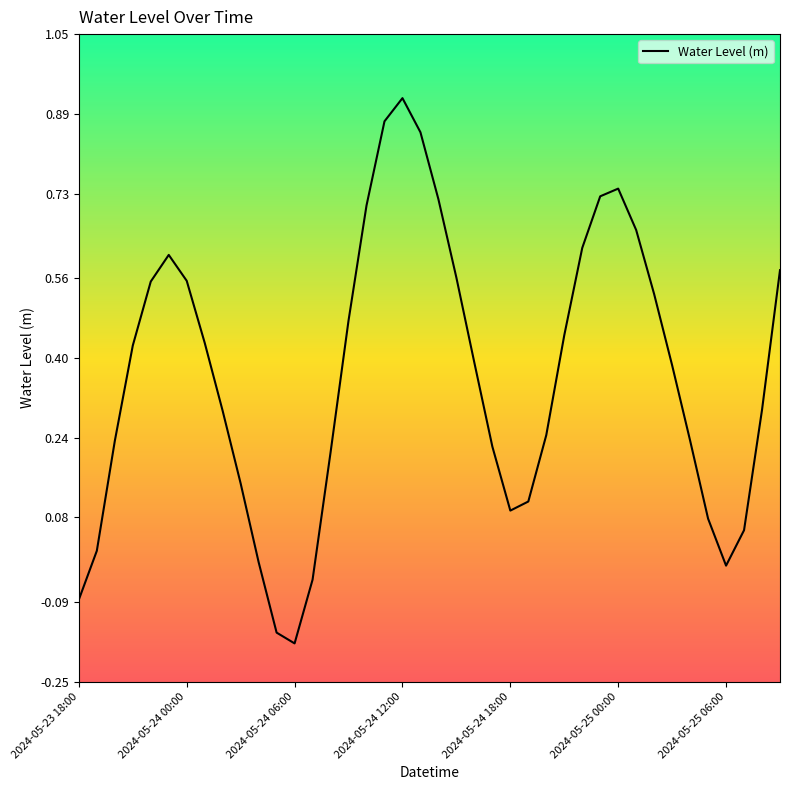

What is the difference between the maximum and minimum values?

1.1